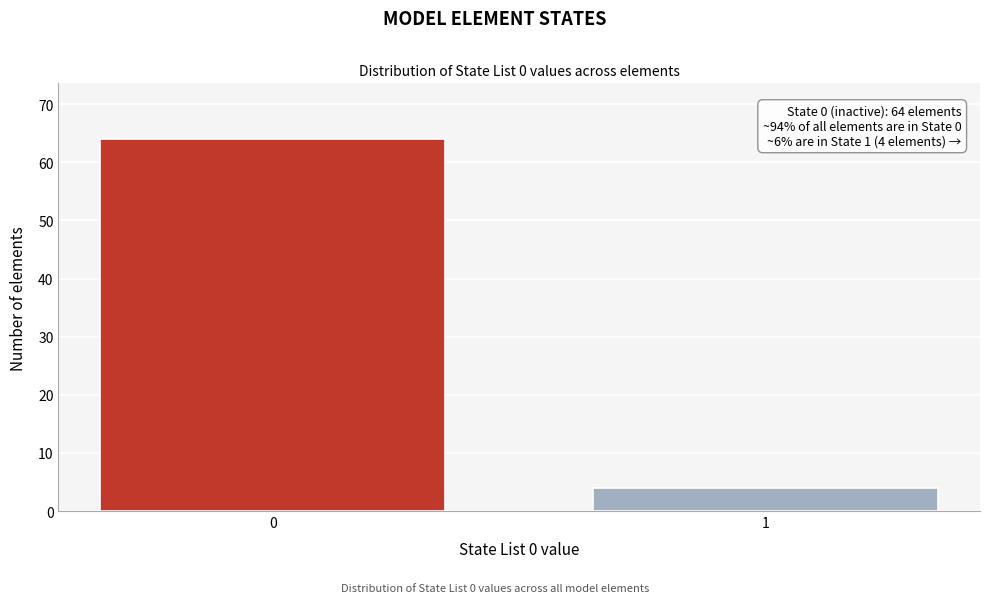

Reading left to right, what are all the values shown in this chart?

64	4